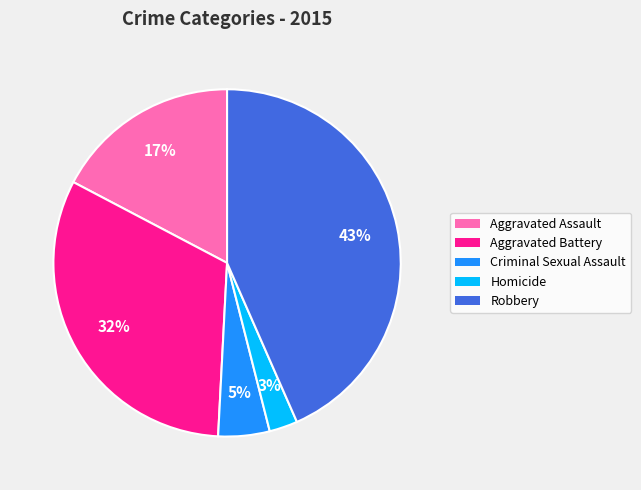

Between Aggravated Battery and Criminal Sexual Assault, which is larger?

Aggravated Battery